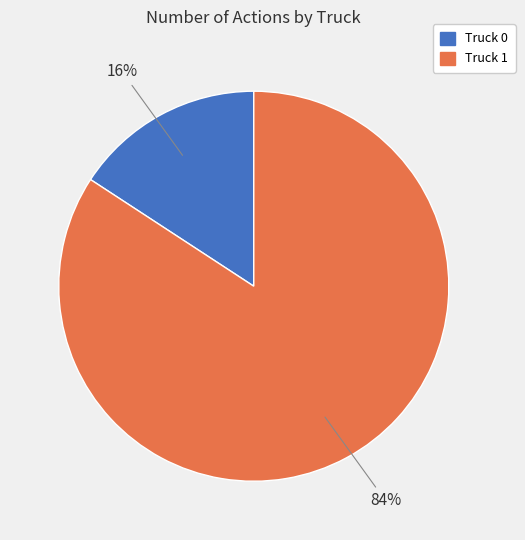

To the nearest percent, what is the average slice percentage?

50%